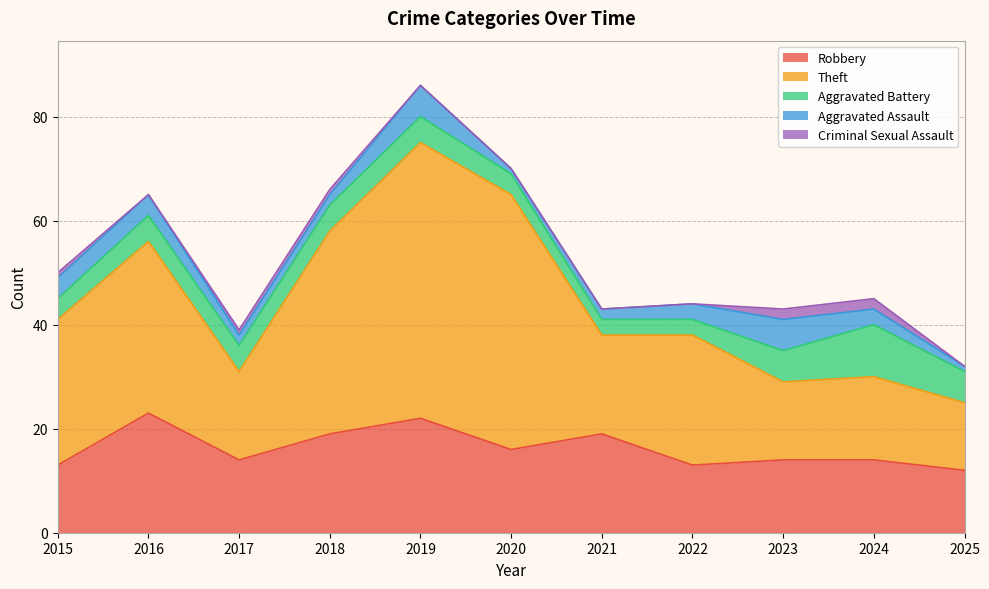

How many values in the Robbery series are below 14?

3